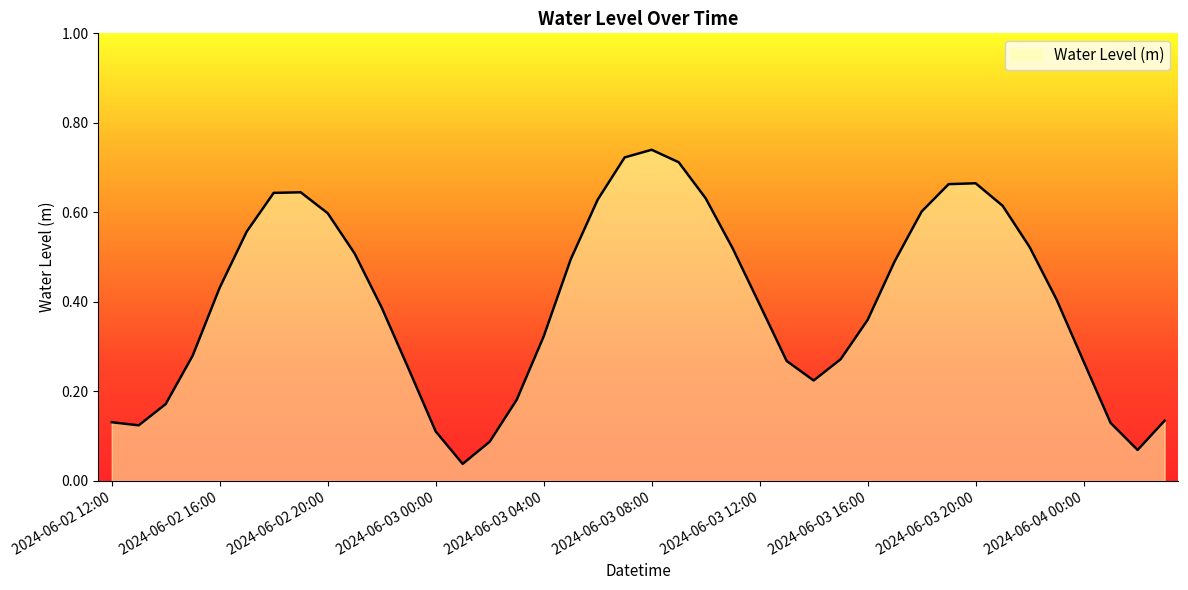

How many interior local peaks (higher than both neighbors) does the data have?

3